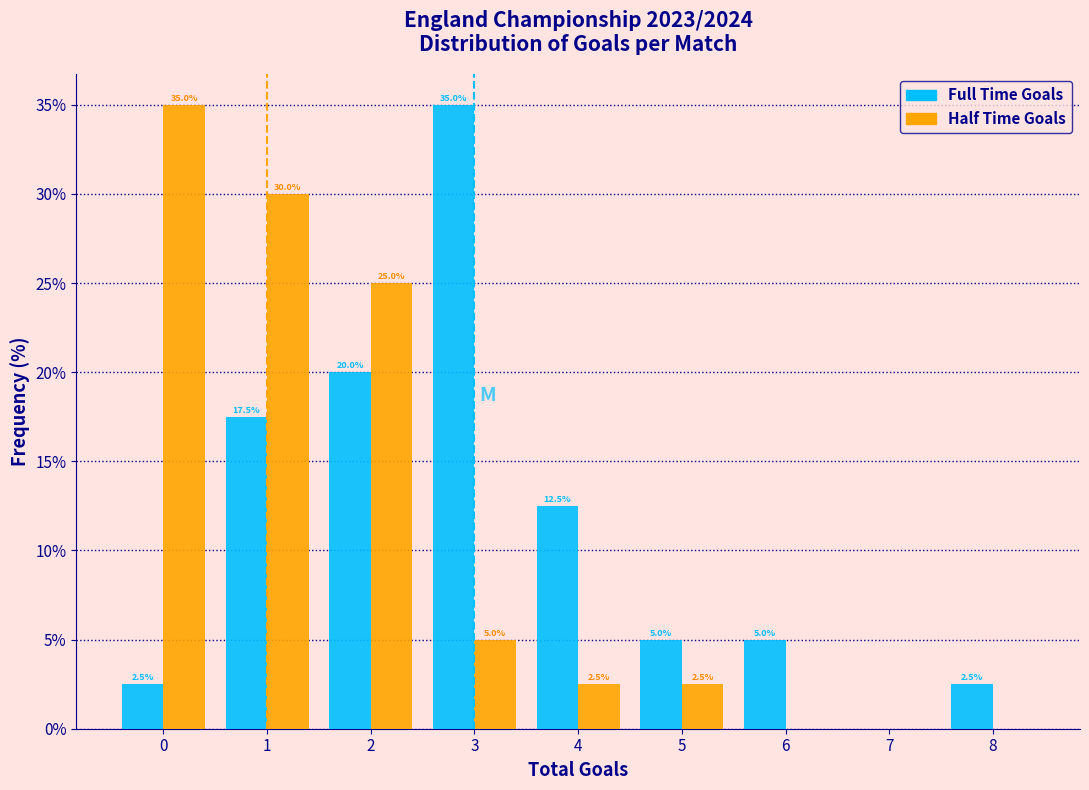

In the Full Time Goals series, which range on the x-axis has the tallest bar?

2.5 to 3.5